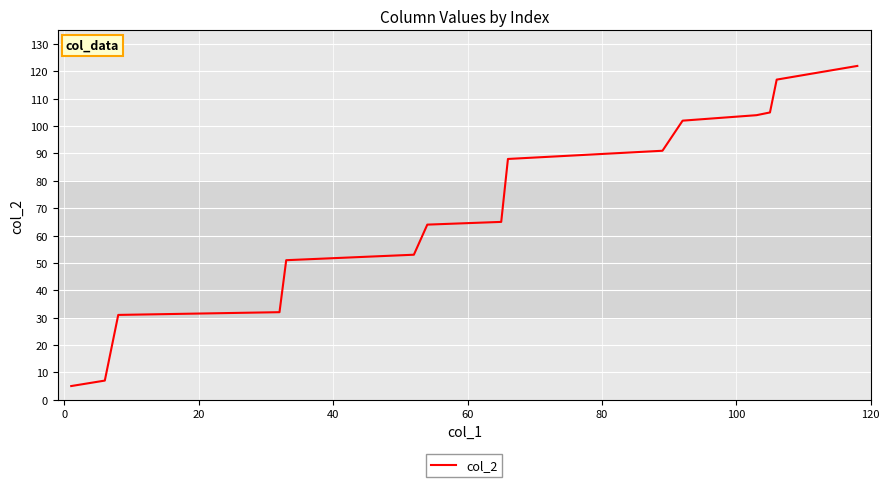

What is the difference between the maximum and minimum values?

117